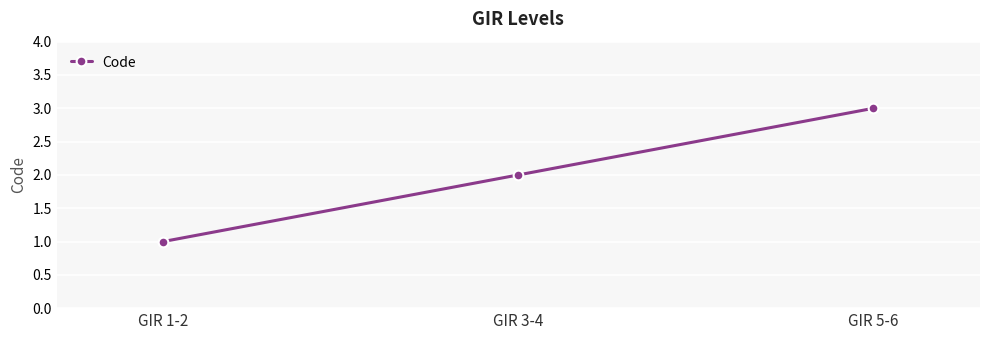

Where is the data nearest to the value 2?

GIR 3-4